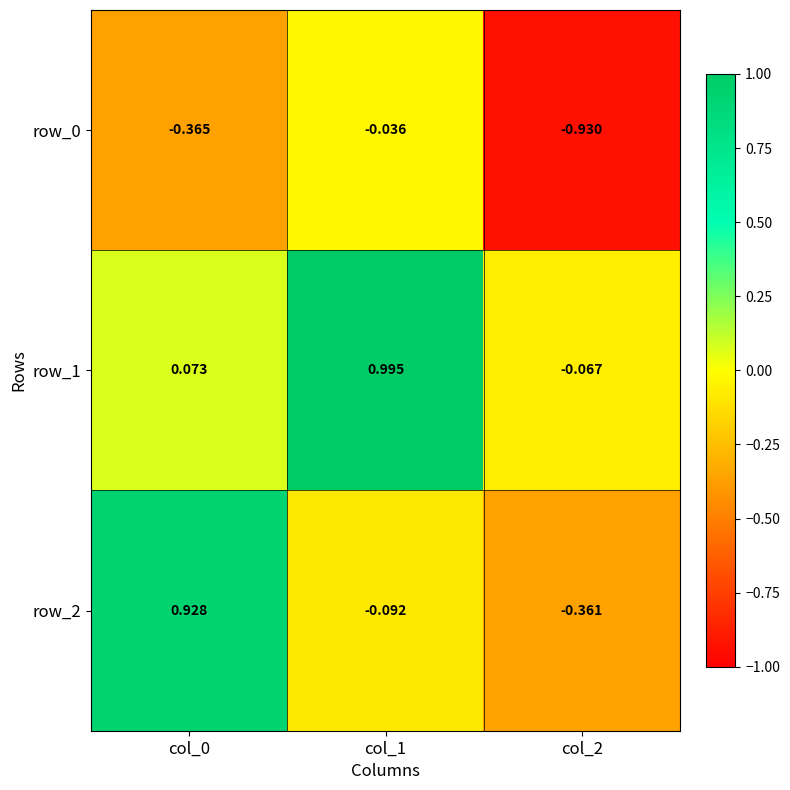

Which label corresponds to the smallest value in the chart?

col_2